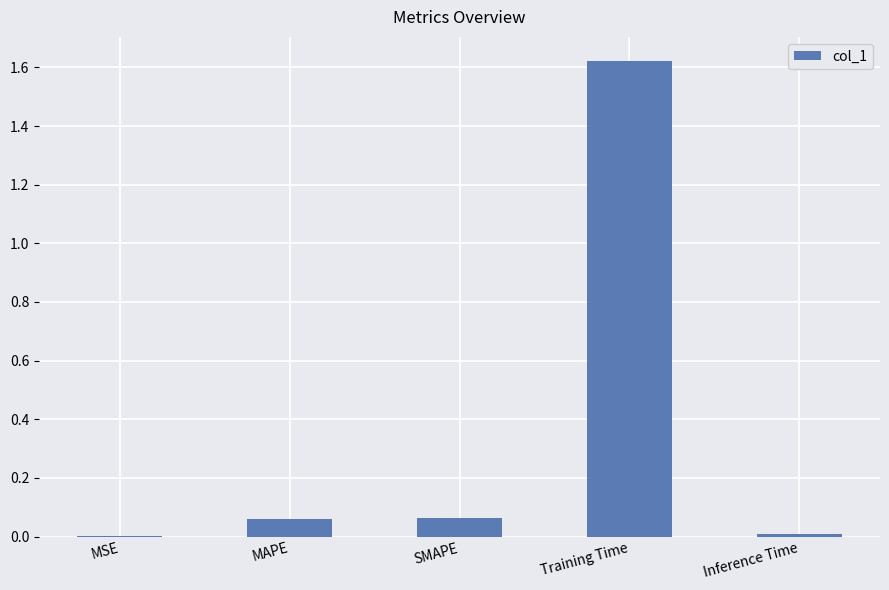

Which label corresponds to the largest value in the chart?

Training Time